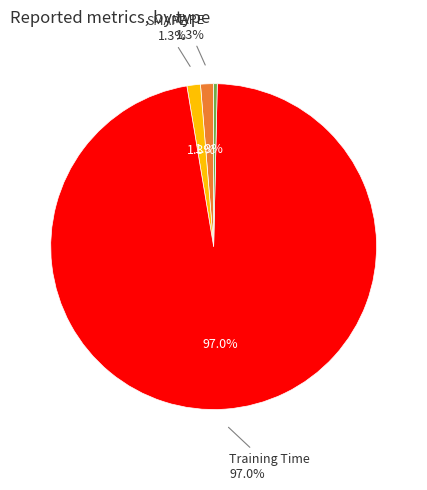

Is Training Time the majority of the pie?

Yes